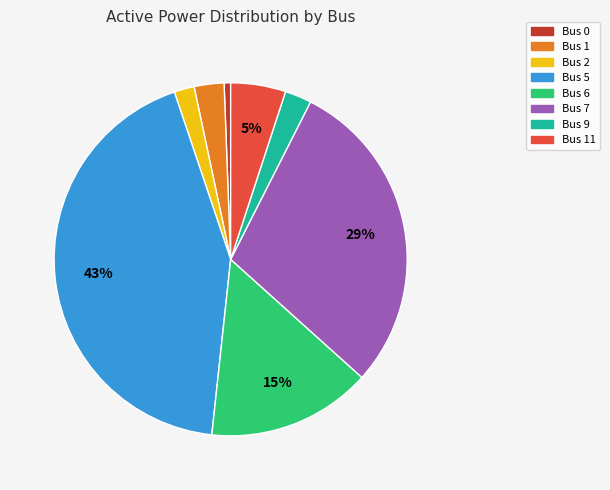

To the nearest percent, what is the difference between the Bus 0 and Bus 1 slice percentages?

2%